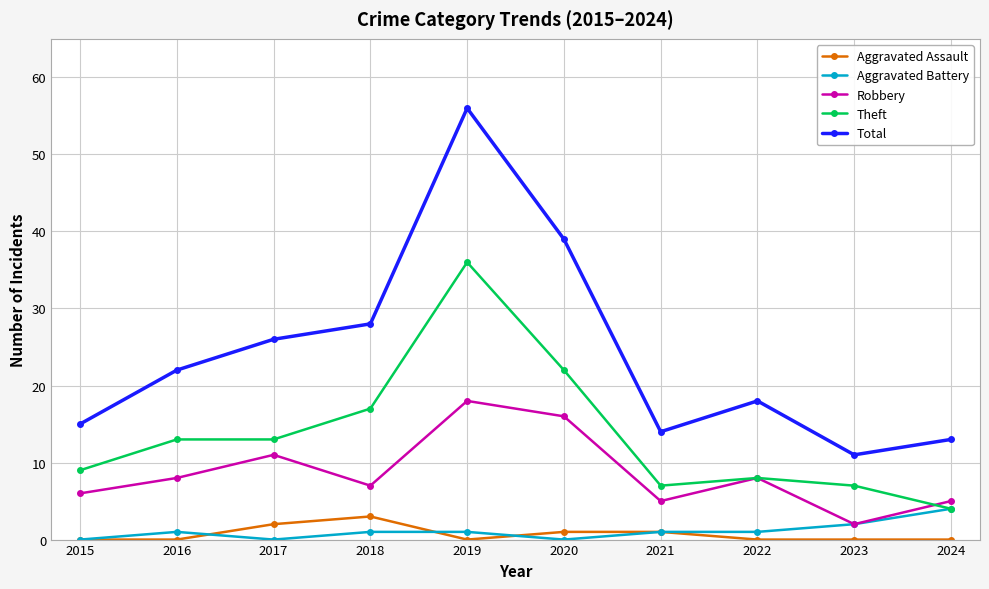

Is it true that Theft equals 22 at 2016?

False